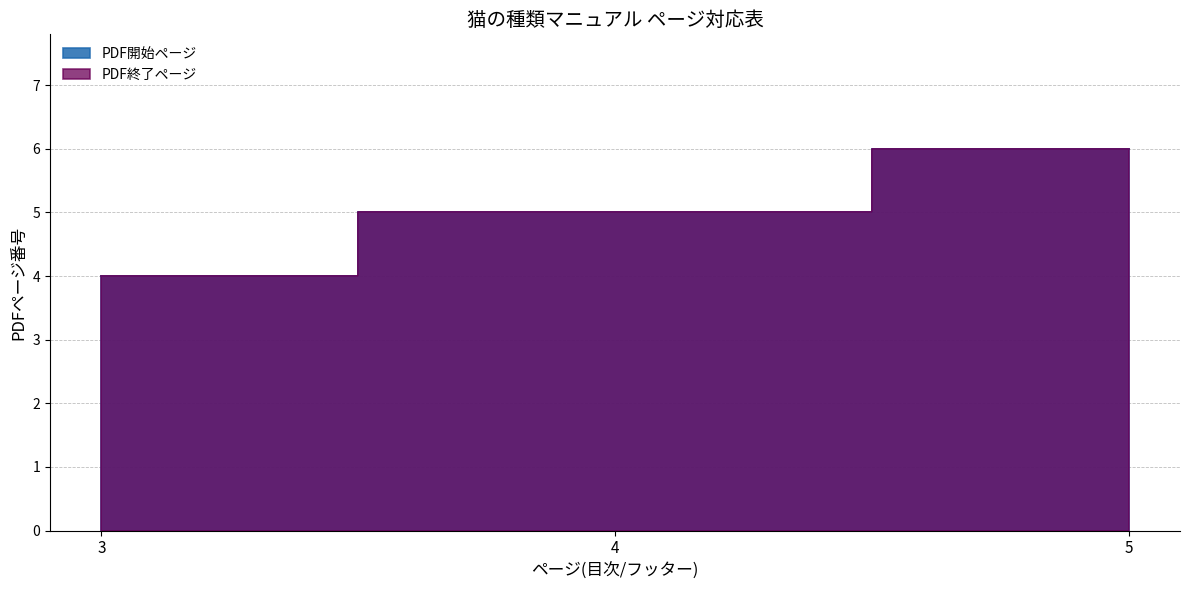

What is the value of the PDF終了ページ point at the 1st from the left?

4